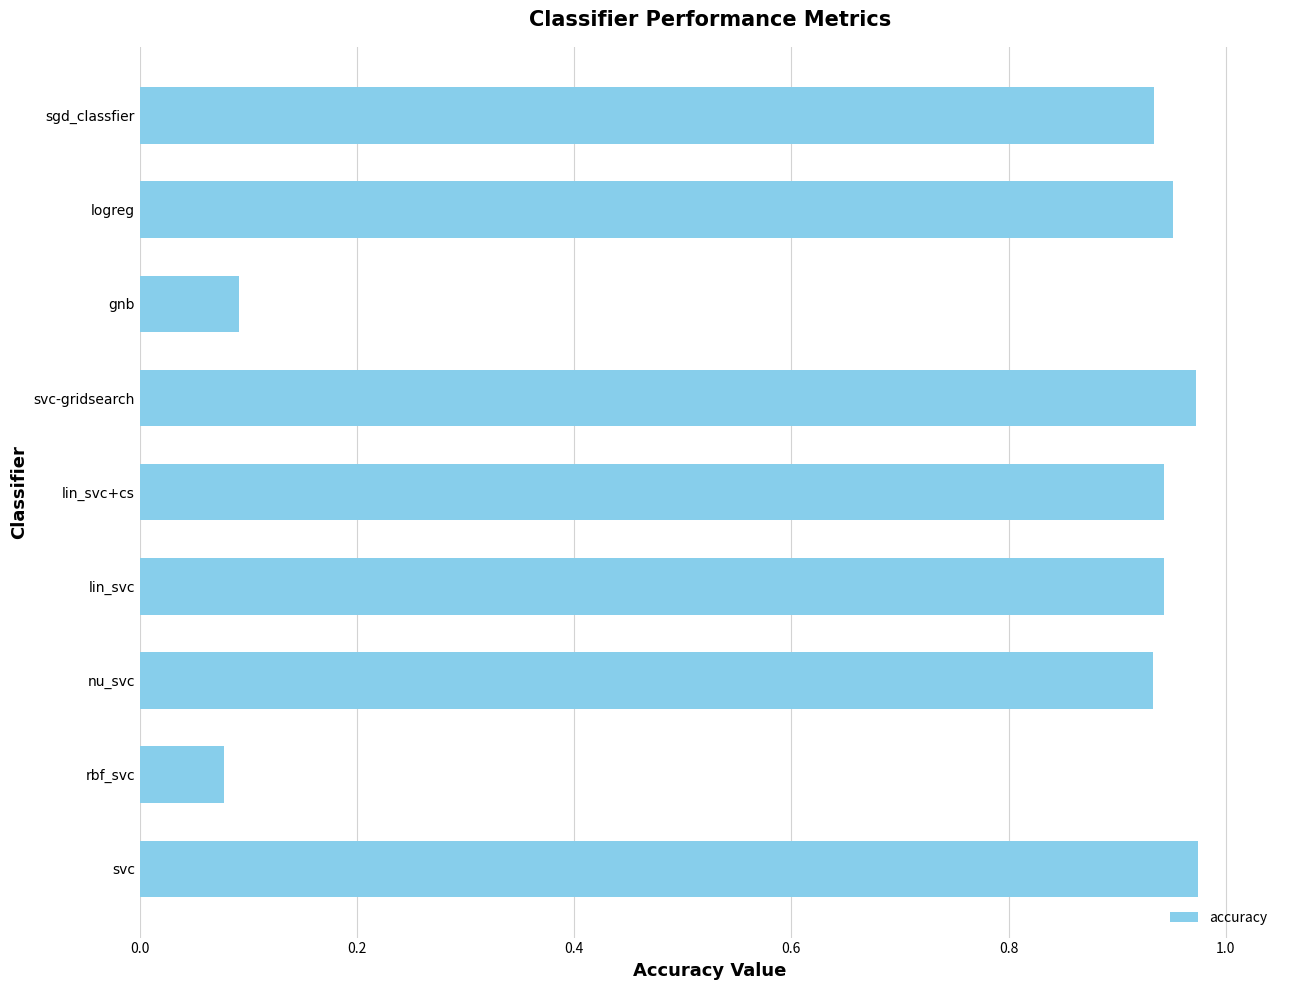

True or false: the data shows 0.5 at svc-gridsearch.

False